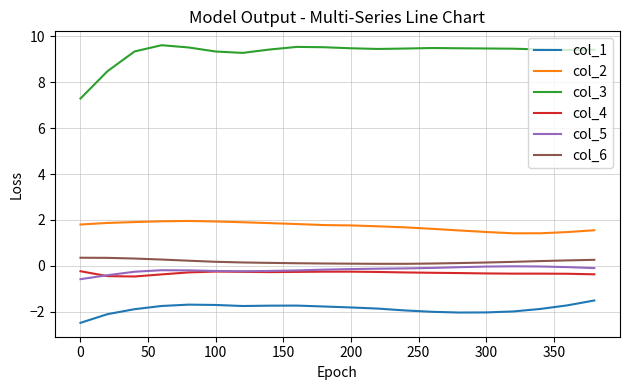

What is the minimum value for col_3?

7.3